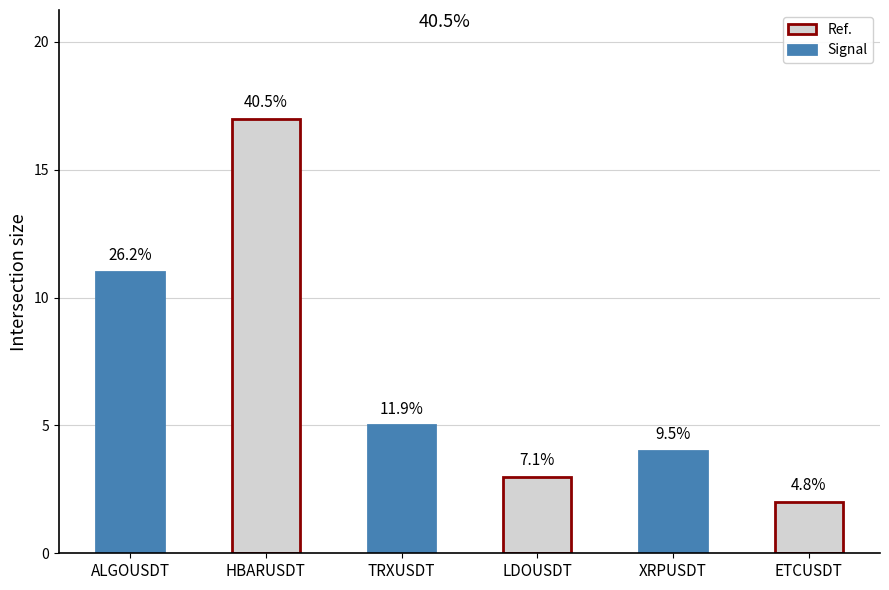

Reading right to left, what are all the values shown in this chart?

ETCUSDT=2	XRPUSDT=4	LDOUSDT=3	TRXUSDT=5	HBARUSDT=17	ALGOUSDT=11